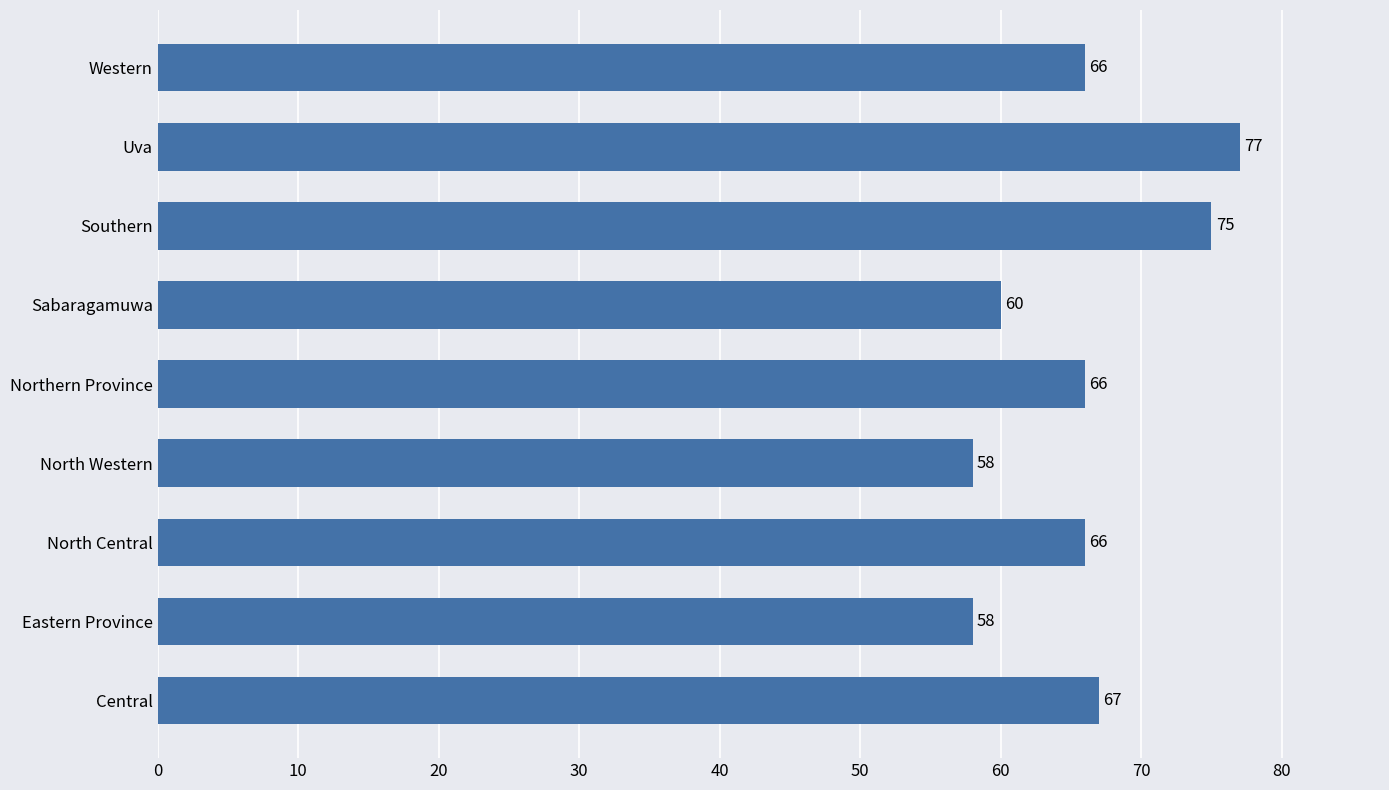

Where is the data nearest to the value 67?

Central